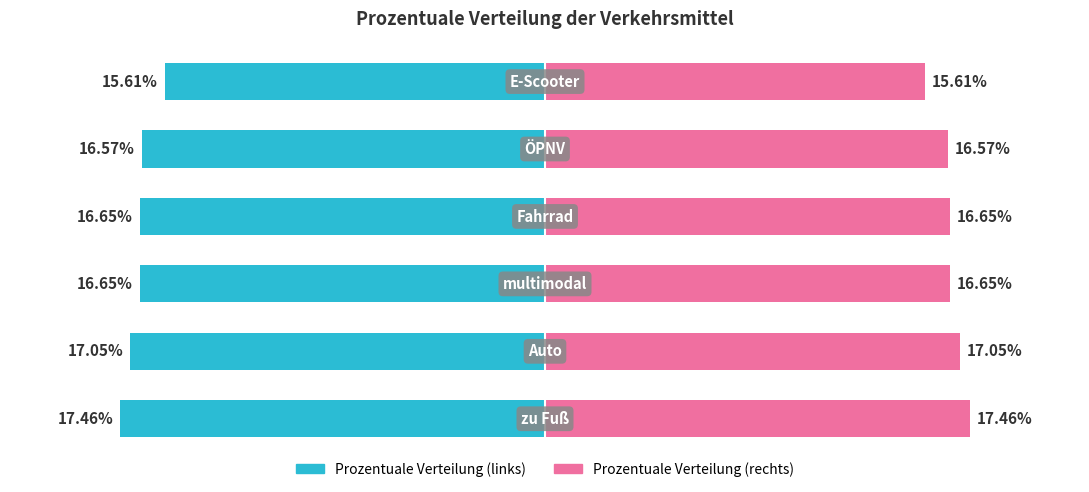

Is the value of Prozentuale Verteilung (rechts) at 4 greater than the value of Prozentuale Verteilung (links) at 5?

Yes